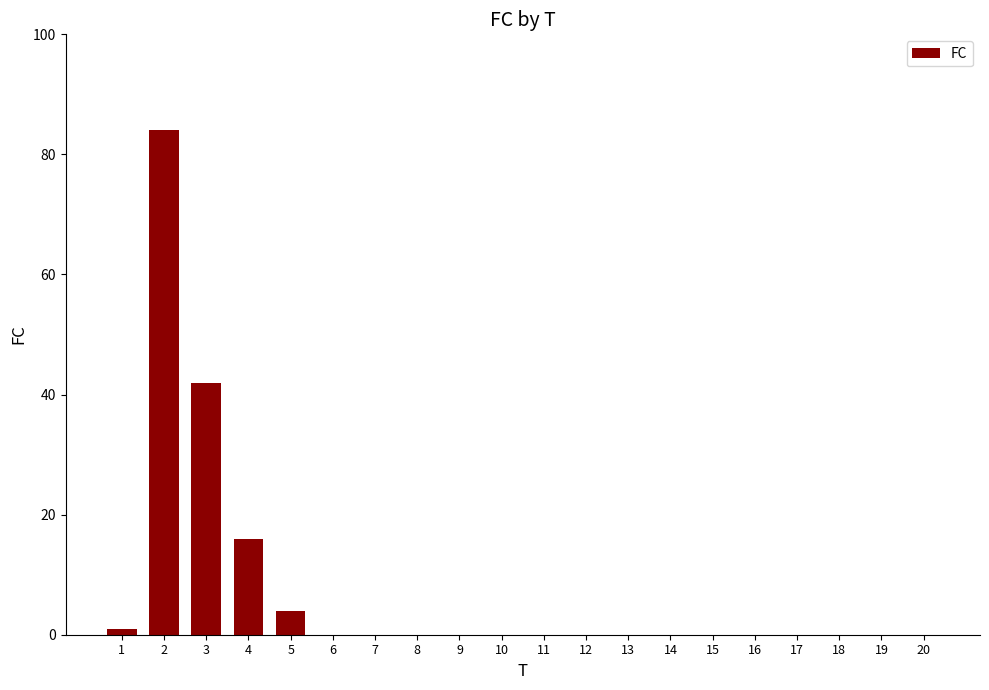

What is the maximum value shown in the chart?

84